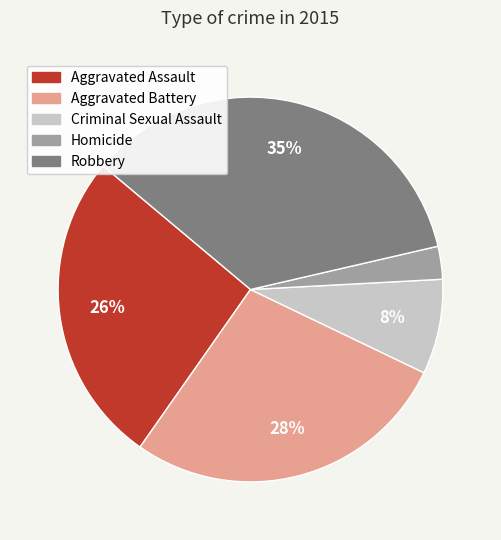

Count the number of slices in the pie.

5